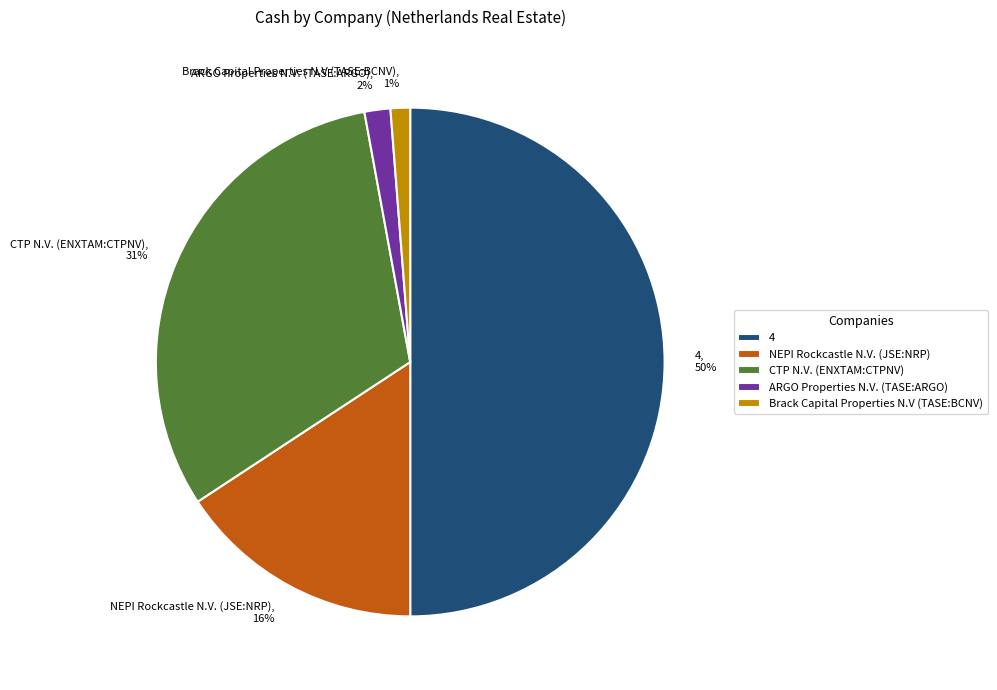

How many slices are in this pie chart?

5